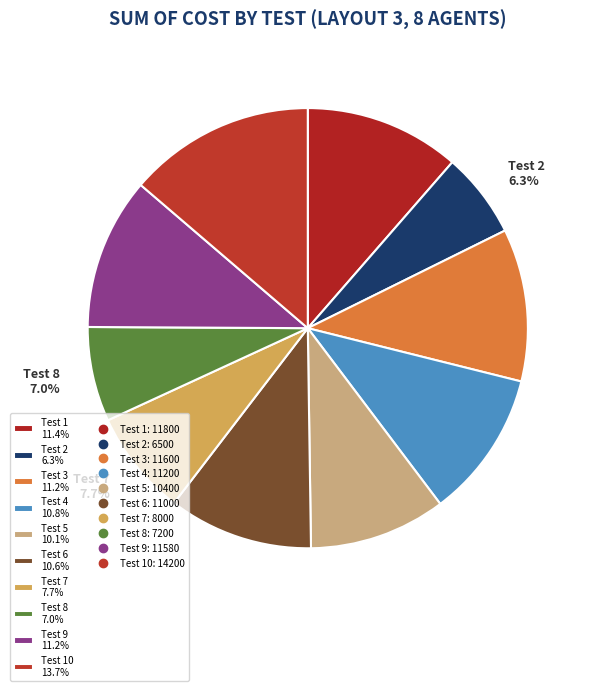

Is Test 5 10.1% the majority of the pie?

No